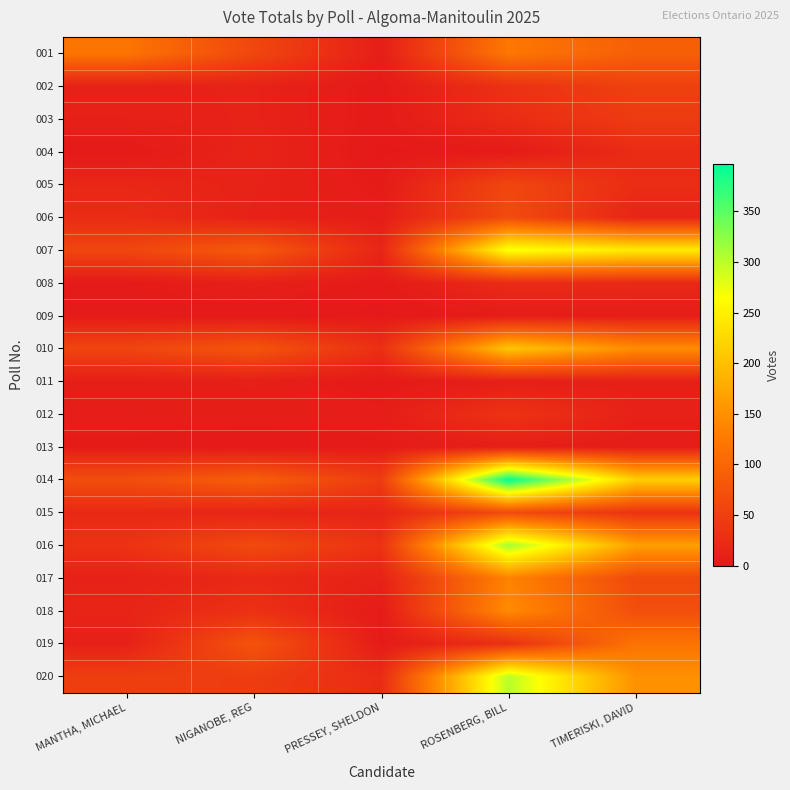

Between MANTHA, MICHAEL and NIGANOBE, REG, which is larger?

MANTHA, MICHAEL